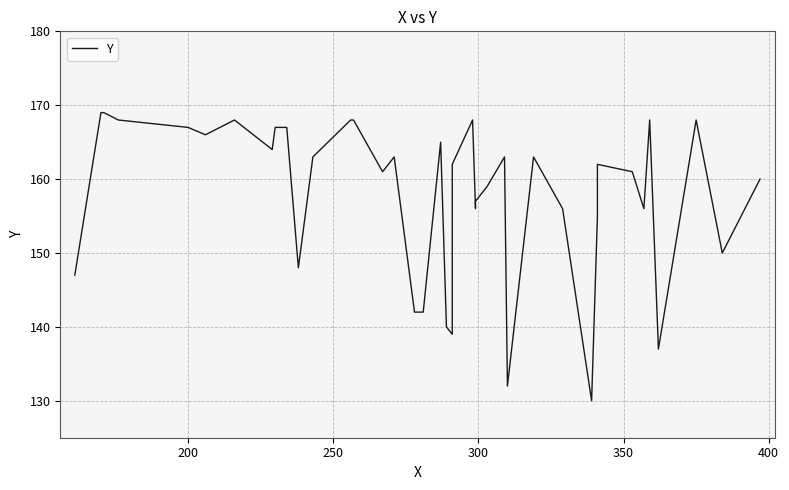

What is the difference between the maximum and minimum values?

39